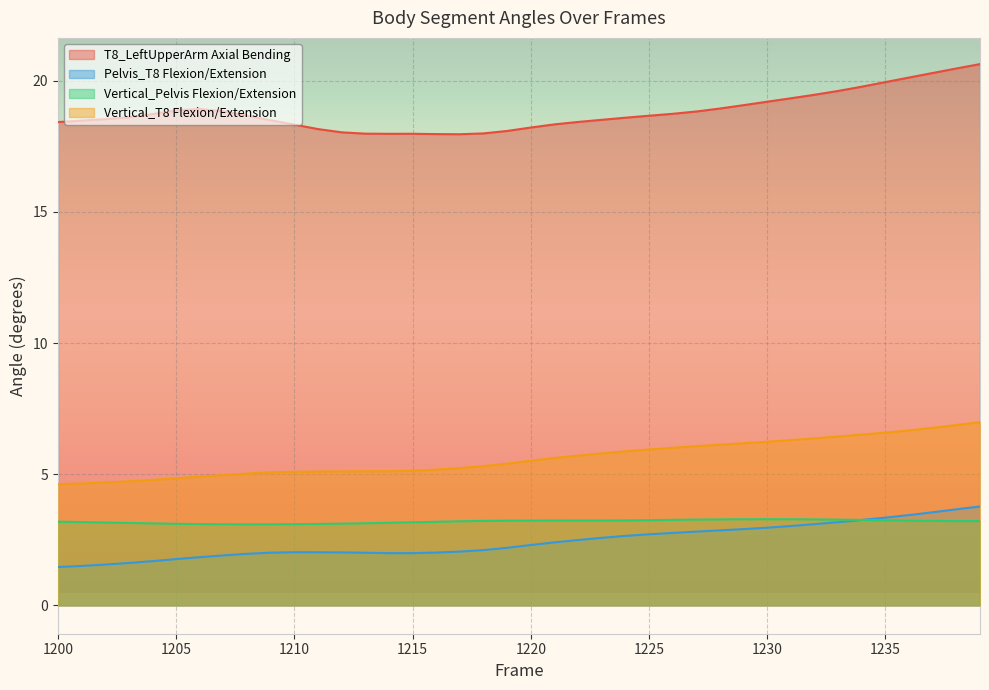

The value of Vertical_Pelvis Flexion/Extension at 1210 is 3.1. True or false?

True